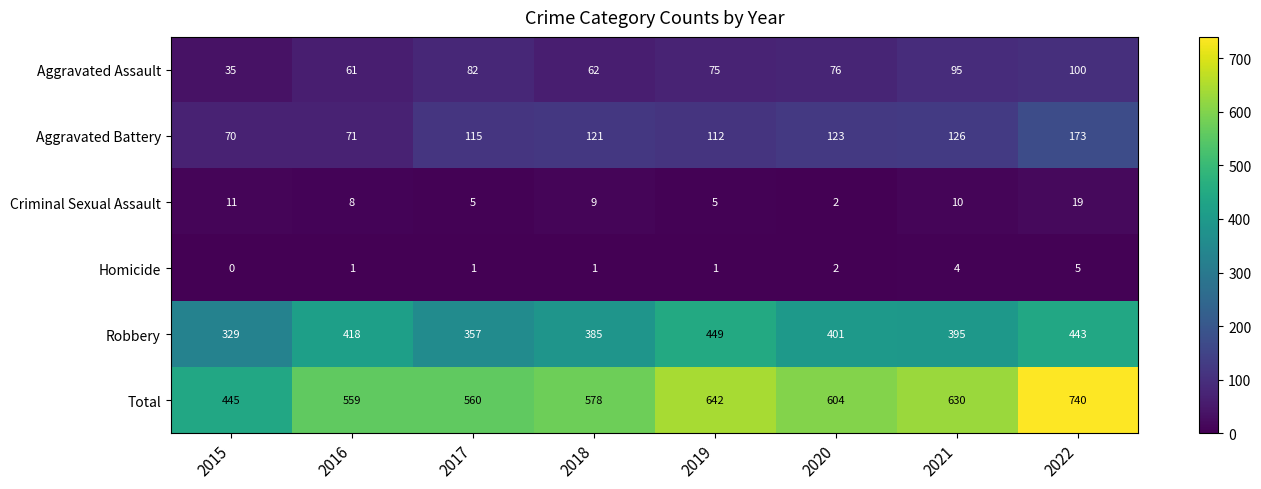

What is the difference between the second highest and second lowest values in the Criminal Sexual Assault series?

6